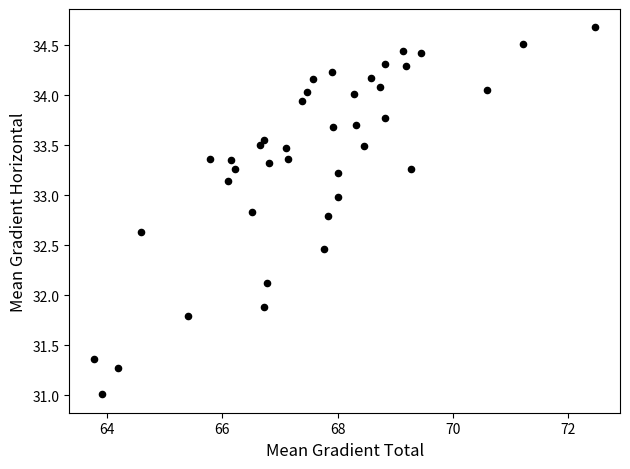

What is the range of Y values (max minus min)?

3.7